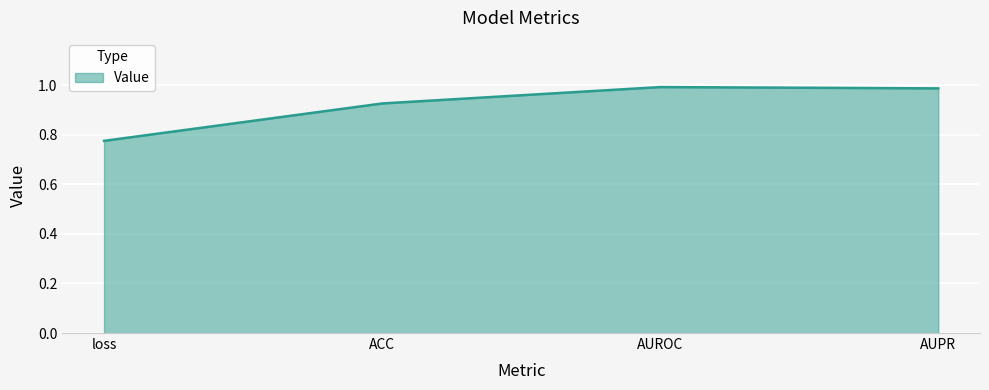

What position from the left is ACC?

2